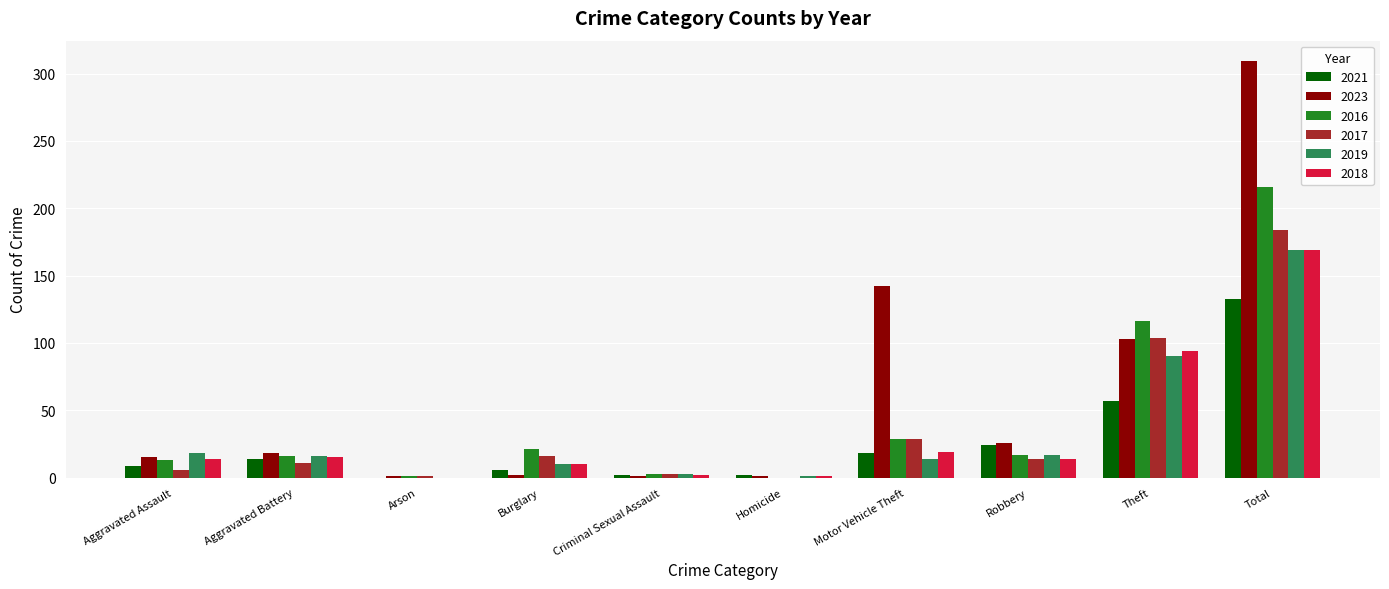

Which series has the widest spread of values?

2023